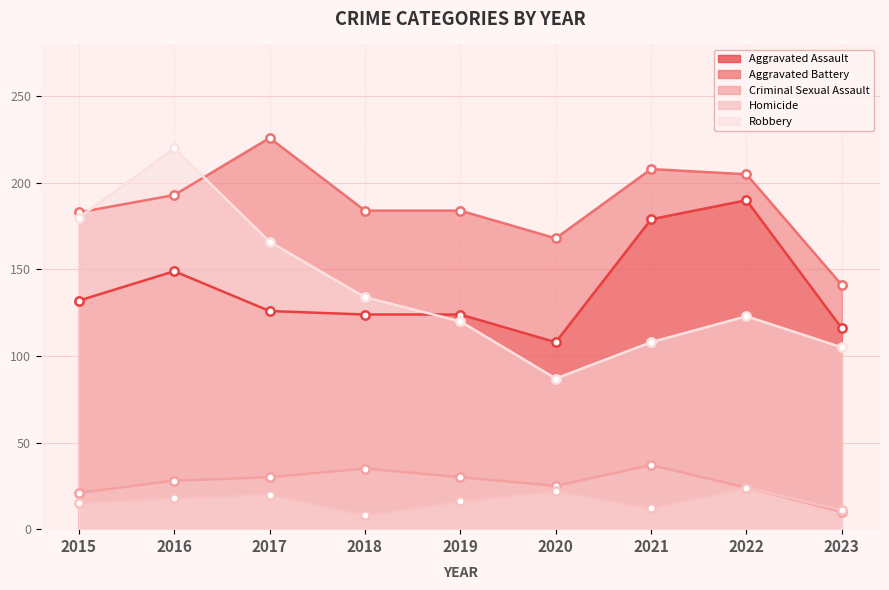

How many intersections are there between Aggravated Assault and Robbery?

1